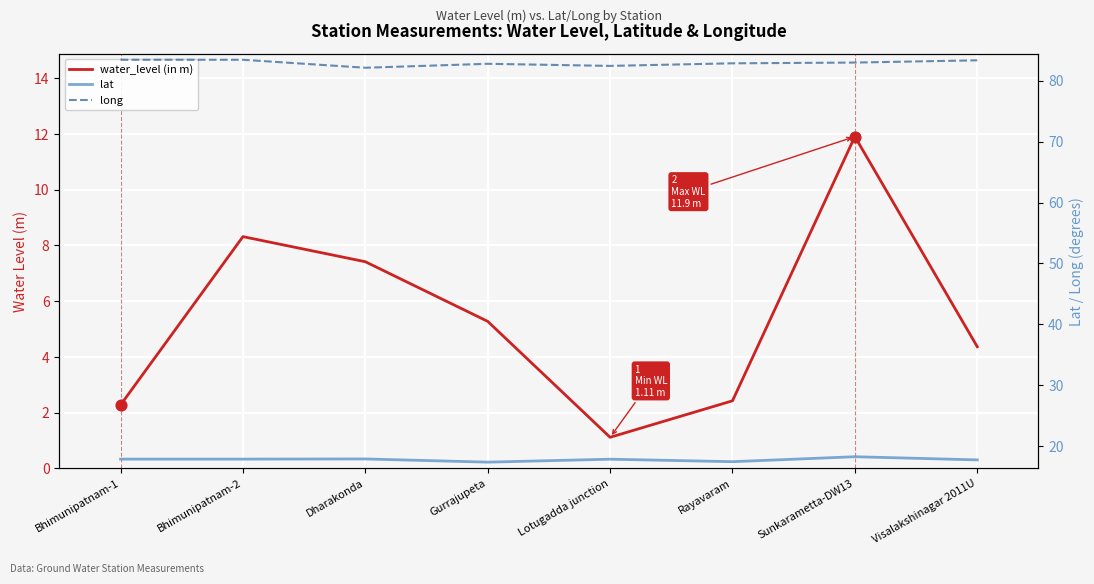

Which series has the largest Y range (max minus min)?

water_level (in m)